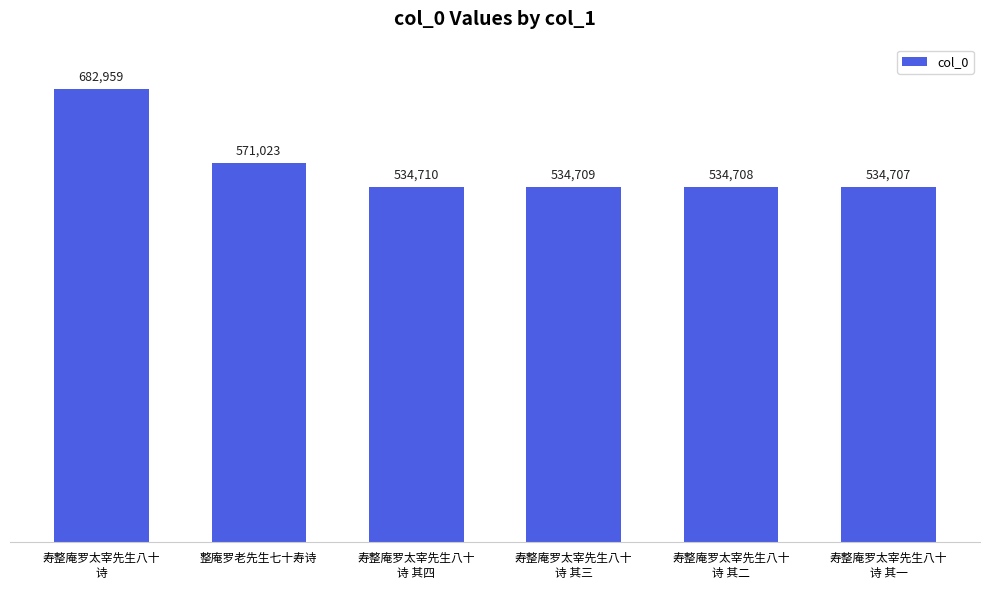

What is the value of the 4th bar from the left?

534709